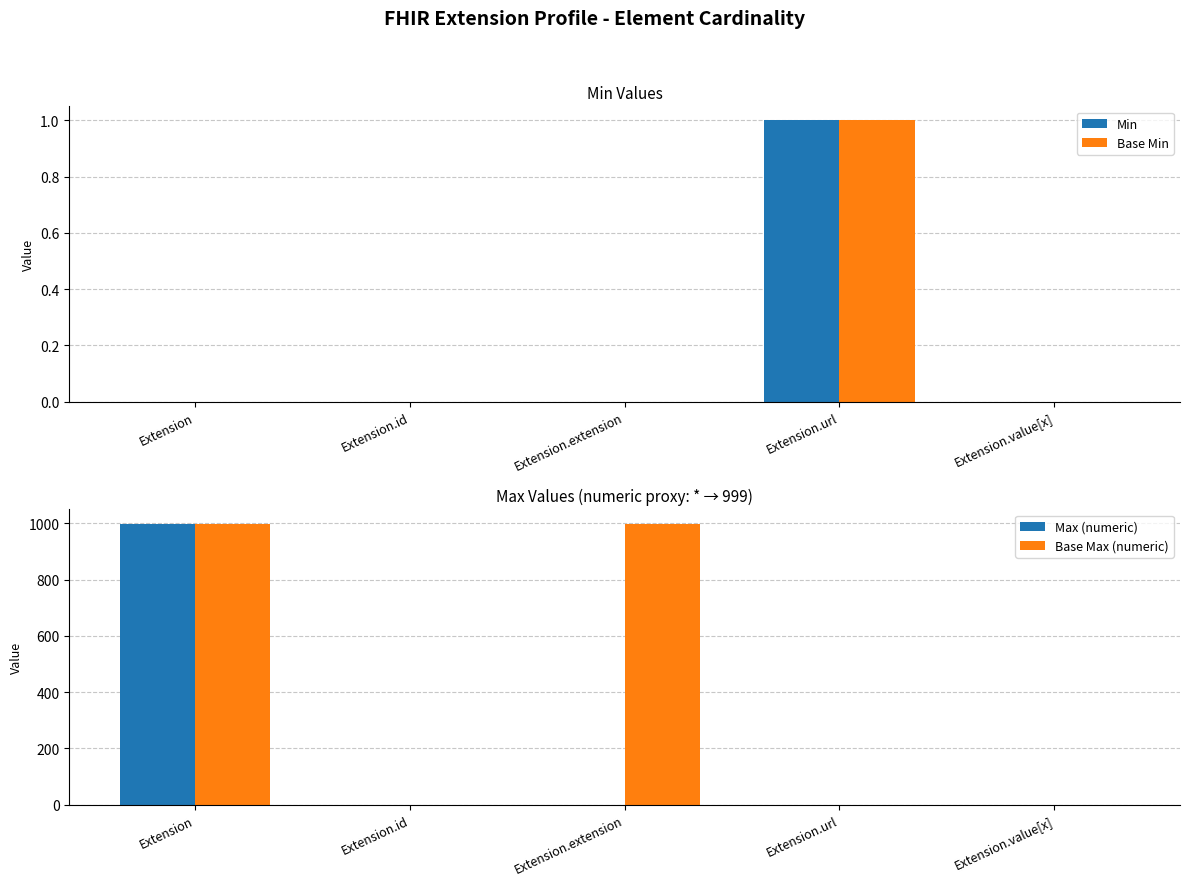

Which series has the largest range (max minus min)?

Max (numeric)